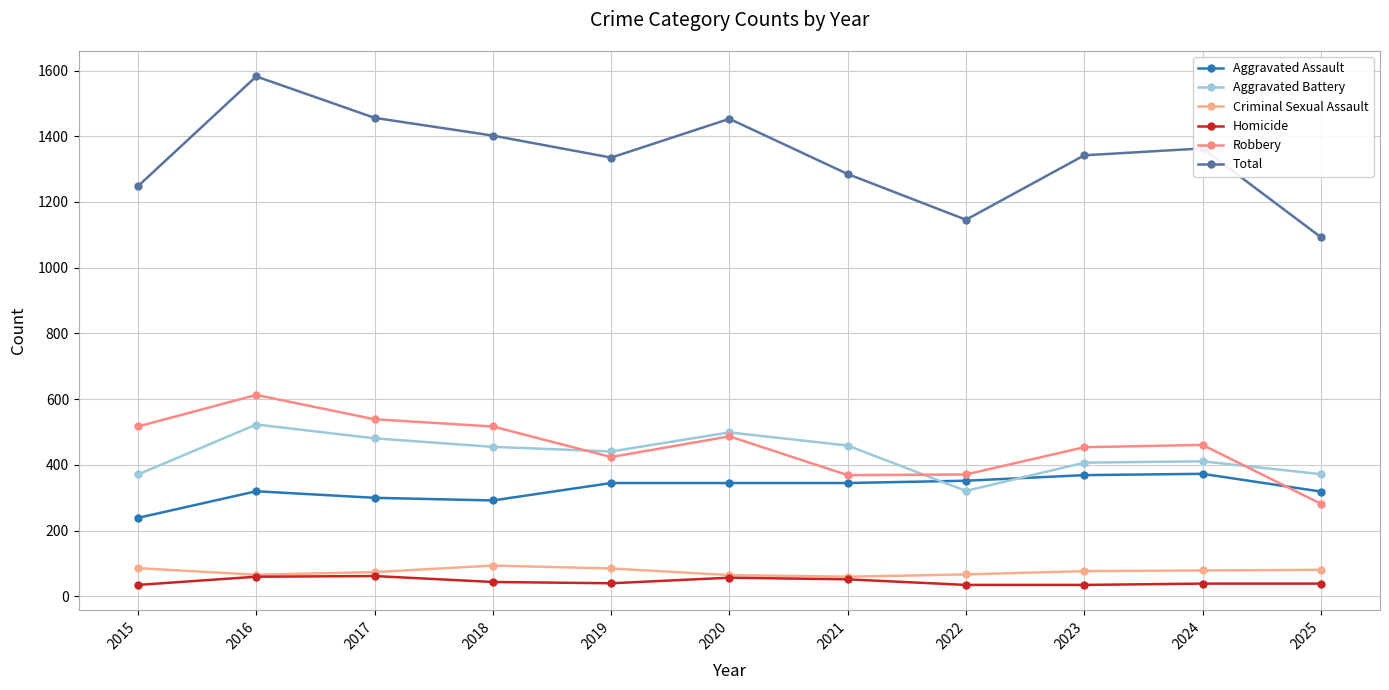

In Robbery, how many points are higher than both neighbors (excluding endpoints)?

3